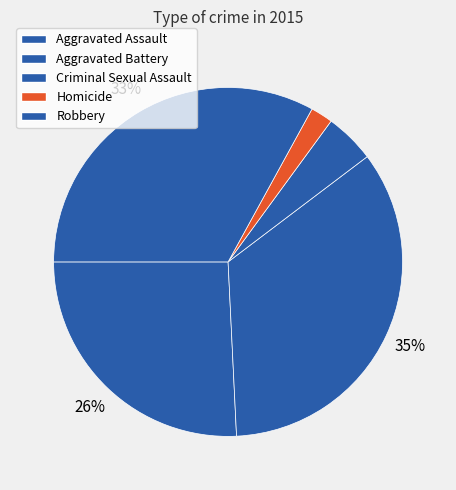

What percentage is NOT represented by Aggravated Battery?

65.5%